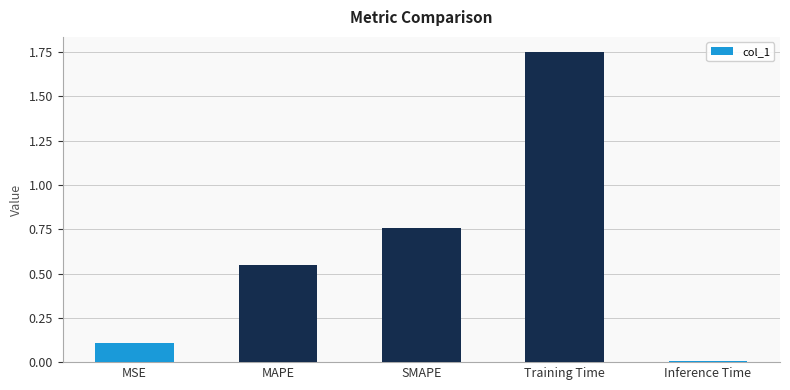

What is the sum of all values?

3.2